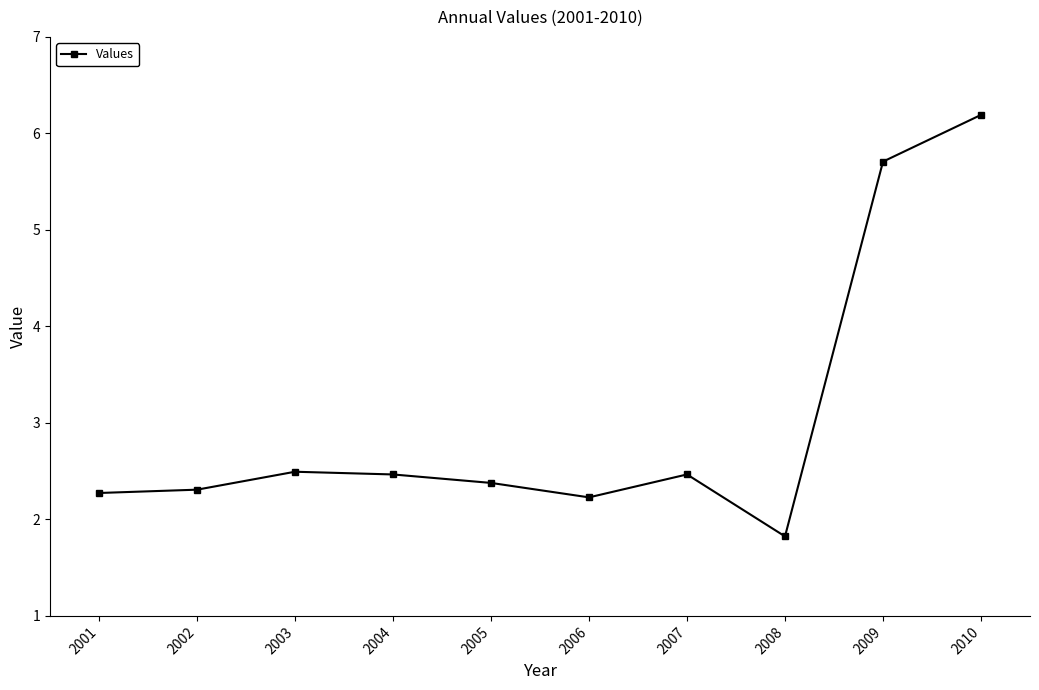

What is the difference between the second highest and minimum values?

3.9